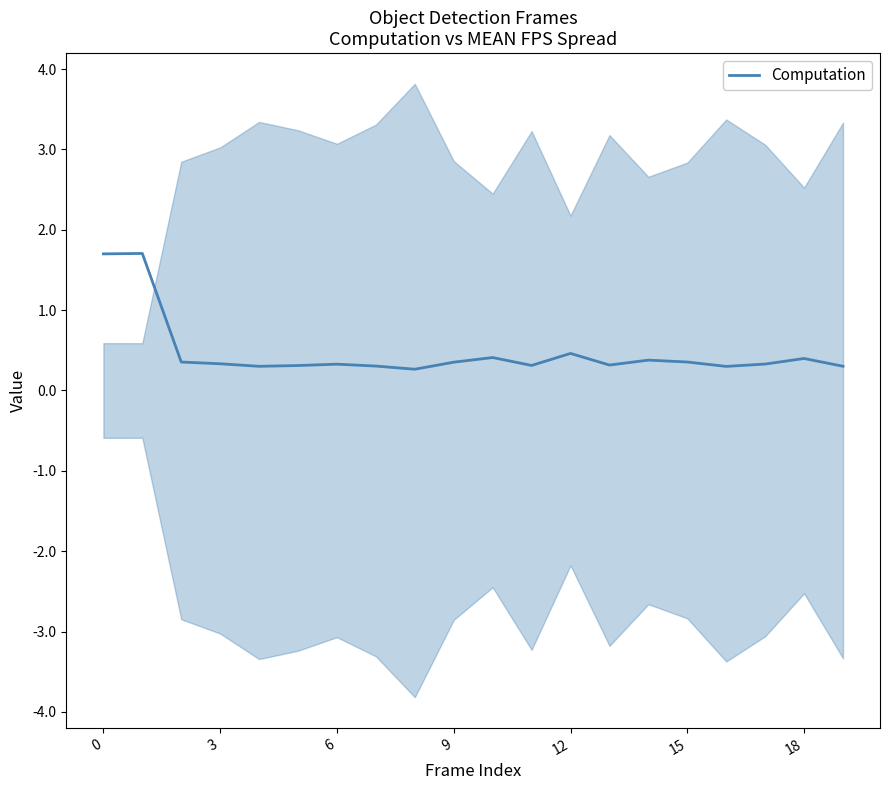

What is the maximum value for Computation?

1.7